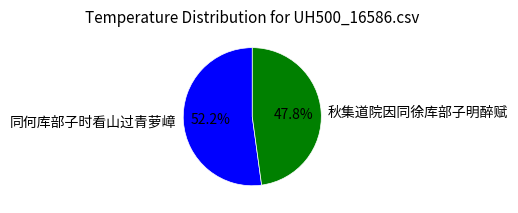

Which slice represents more than half of the pie?

同何库部子时看山过青萝嶂